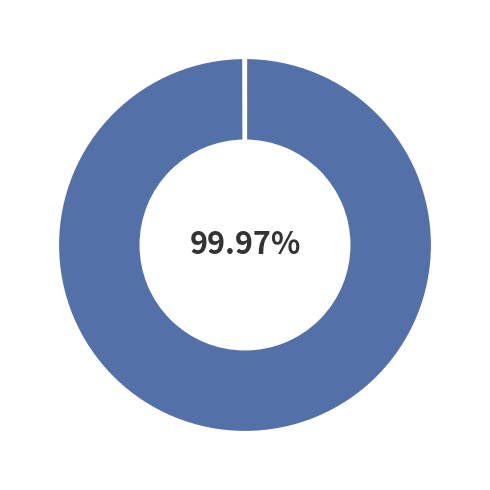

Does any single category account for the majority?

Yes